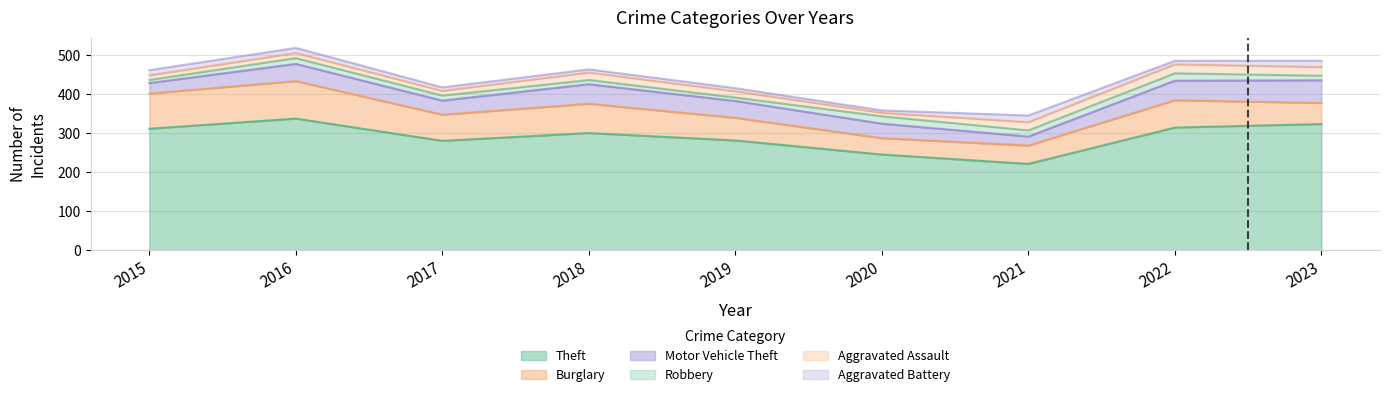

Rank the categories by Aggravated Assault value from lowest to highest.

2020, 2015, 2017, 2016, 2019, 2018, 2021, 2023, 2022